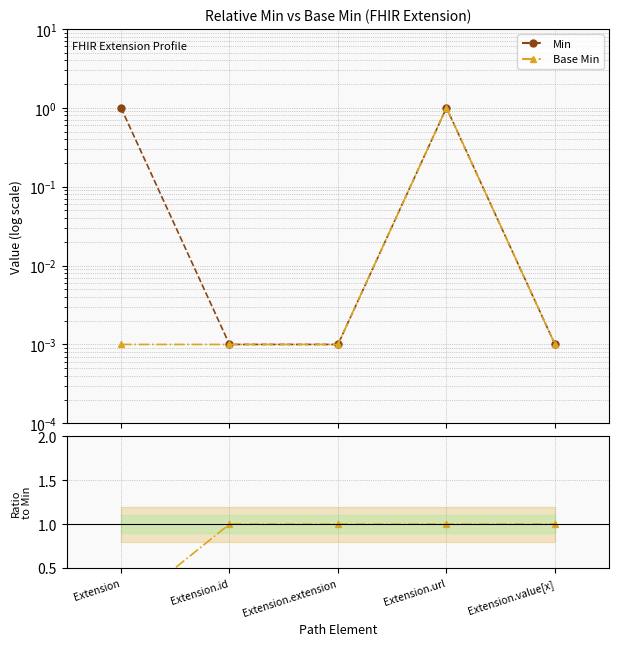

True or false: Min and Base Min cross at least once.

False